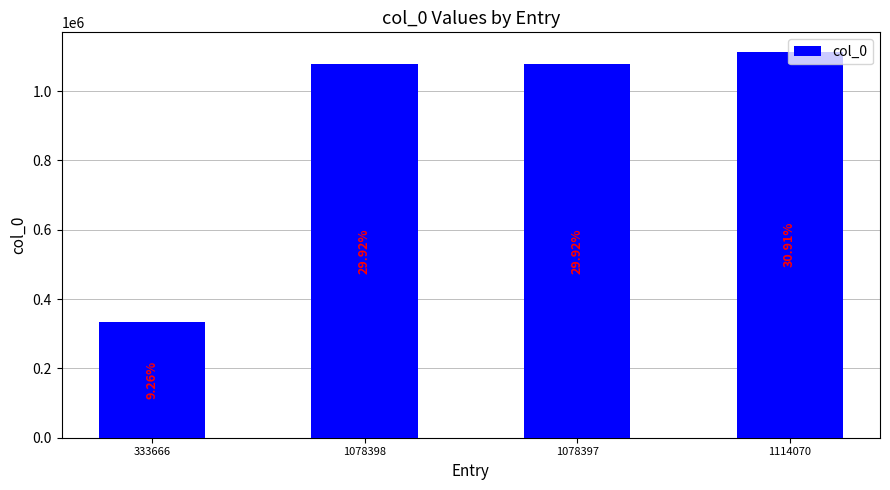

Are the bars grouped side by side (vs. stacked)?

No